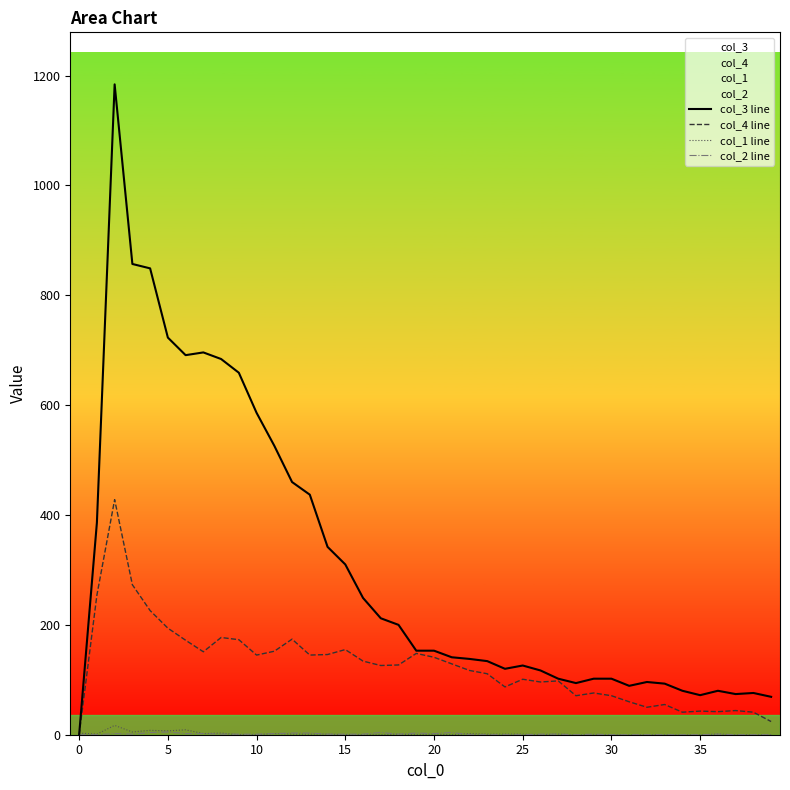

Is it true that col_3 line equals 212 at 17?

True